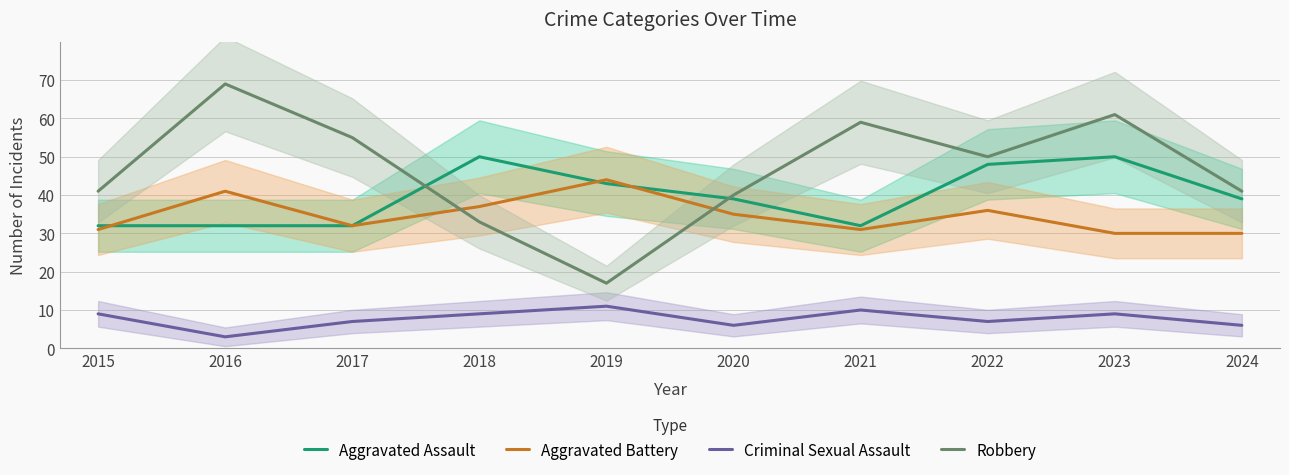

At how many categories does at least one series exceed 42?

7